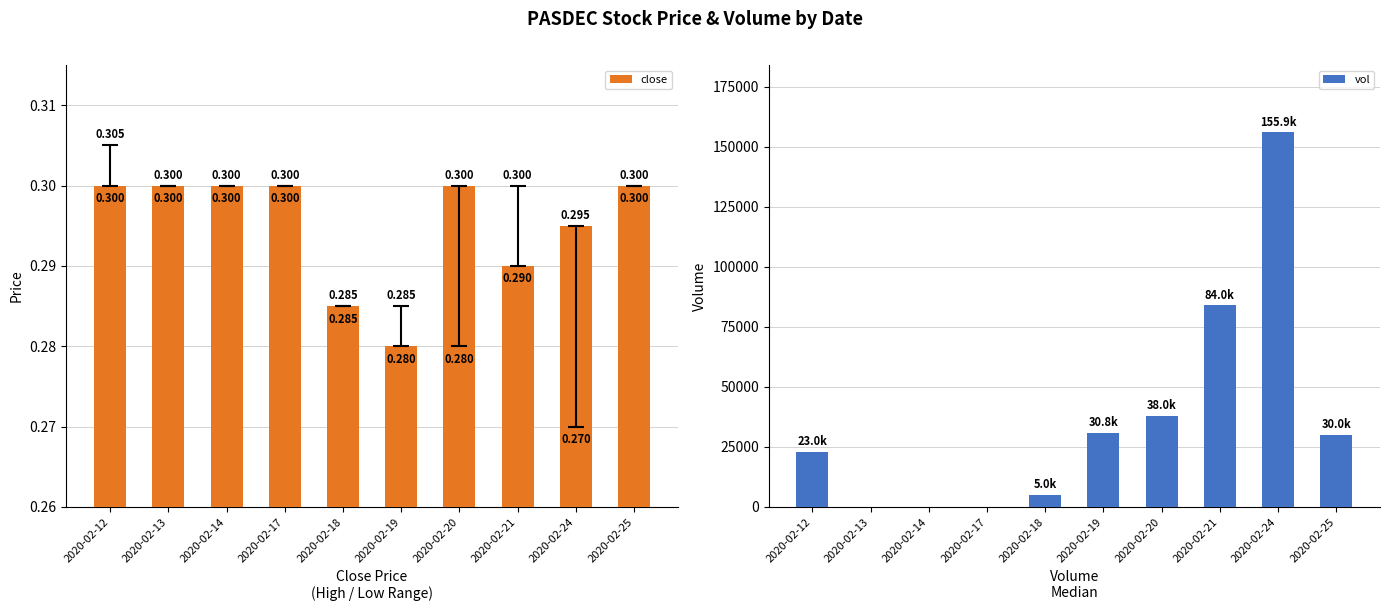

Rank the series at 2020-02-25 from lowest to highest value.

close, vol